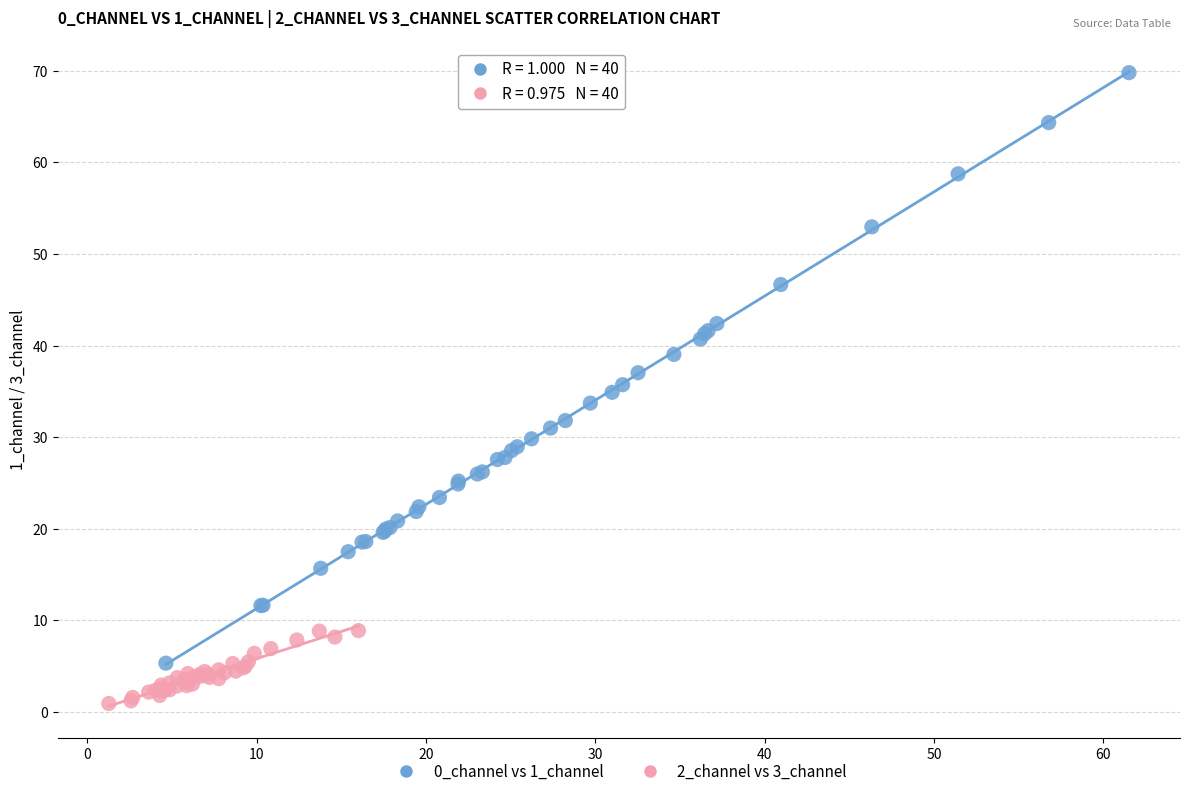

Which series reaches the maximum Y coordinate?

0_channel vs 1_channel